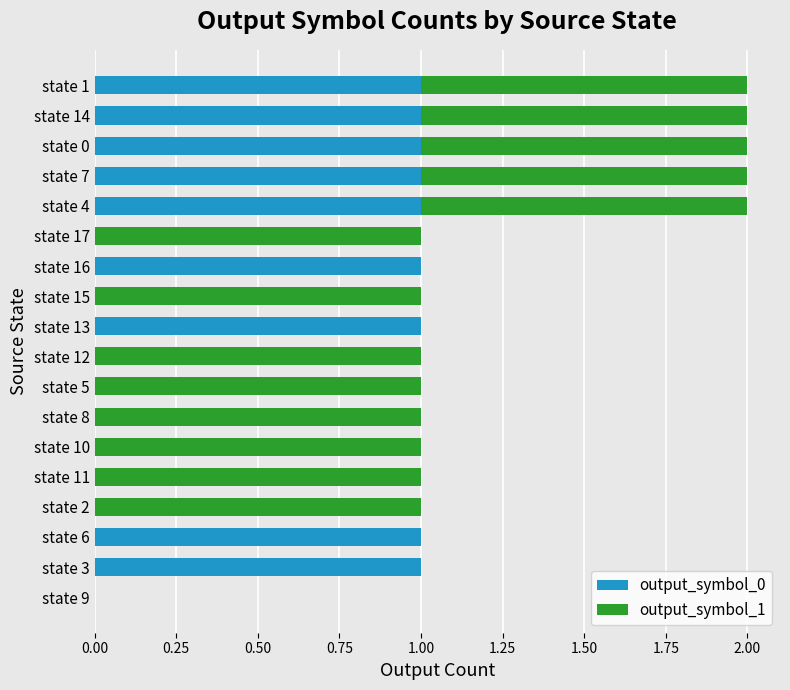

The value of output_symbol_0 at state 16 is 2. True or false?

False